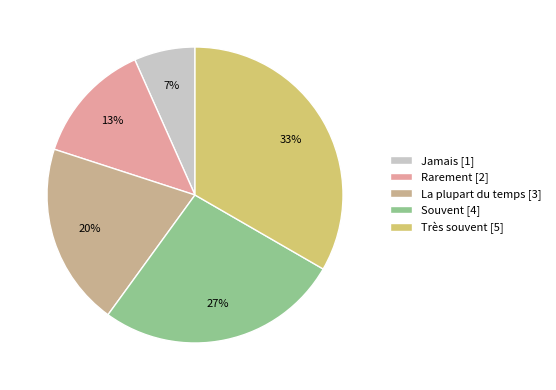

Count the number of slices in the pie.

5